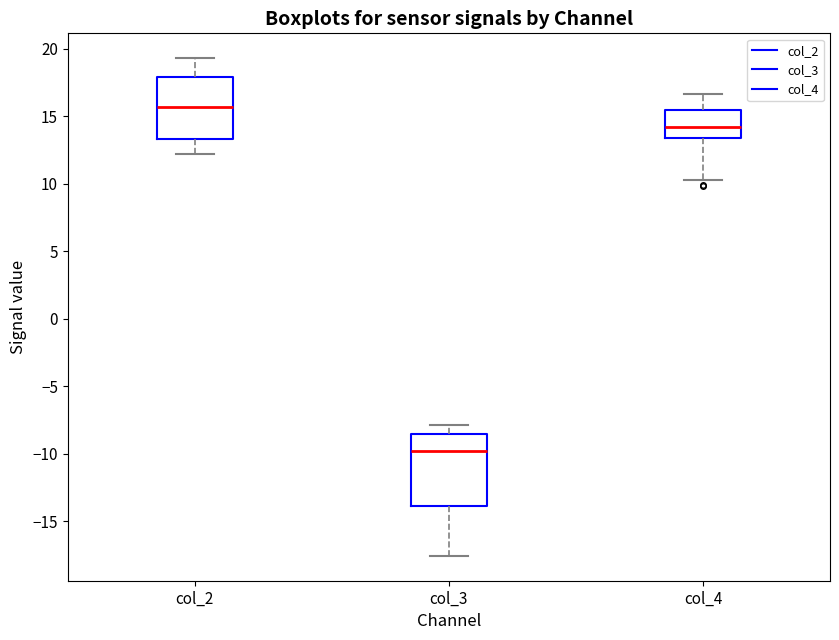

Where does the median line of the box for col_2 sit on the y-axis? The values are not printed on the chart, so give them approximately, as read against the axis.

15.5